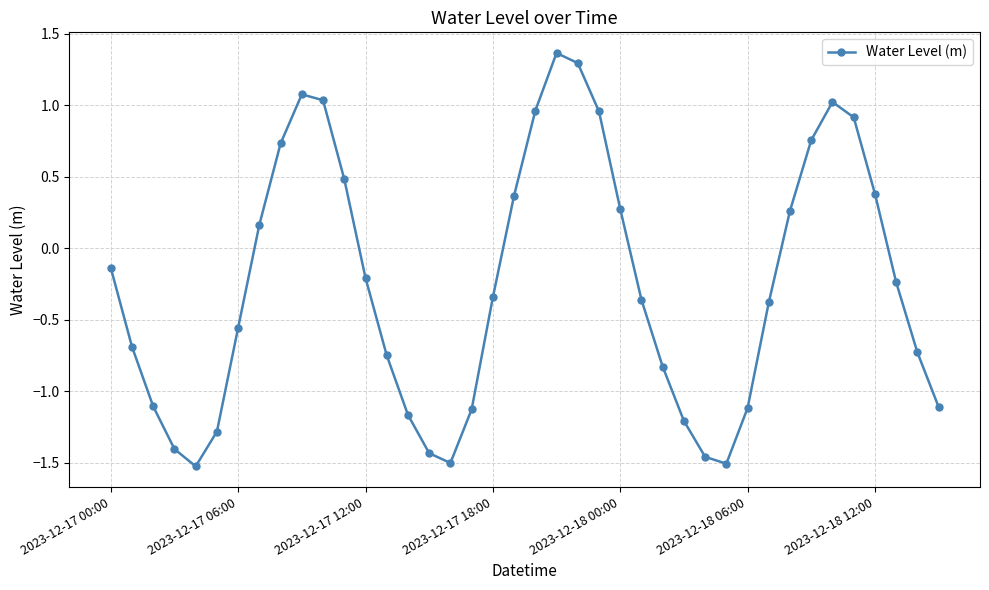

How many interior local valleys (lower than both neighbors) does the data have?

3